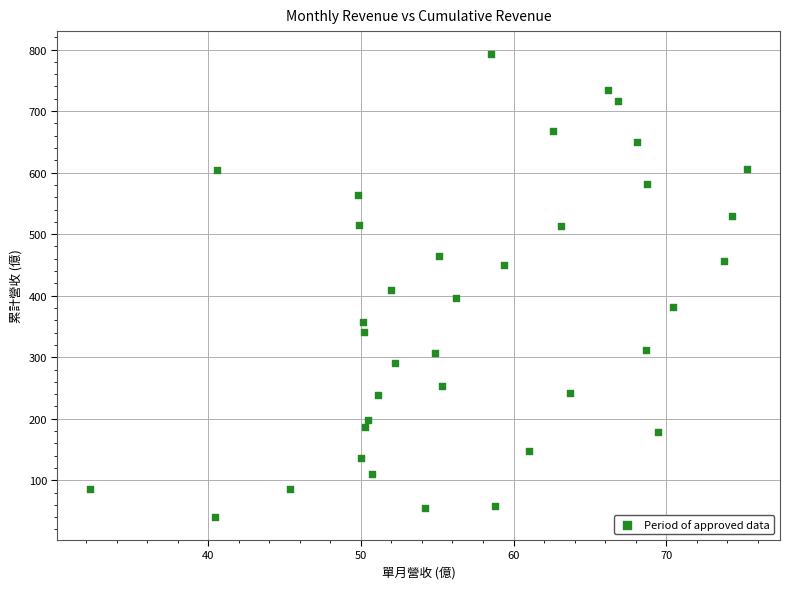

What is the range of X values (max minus min)?

43.0